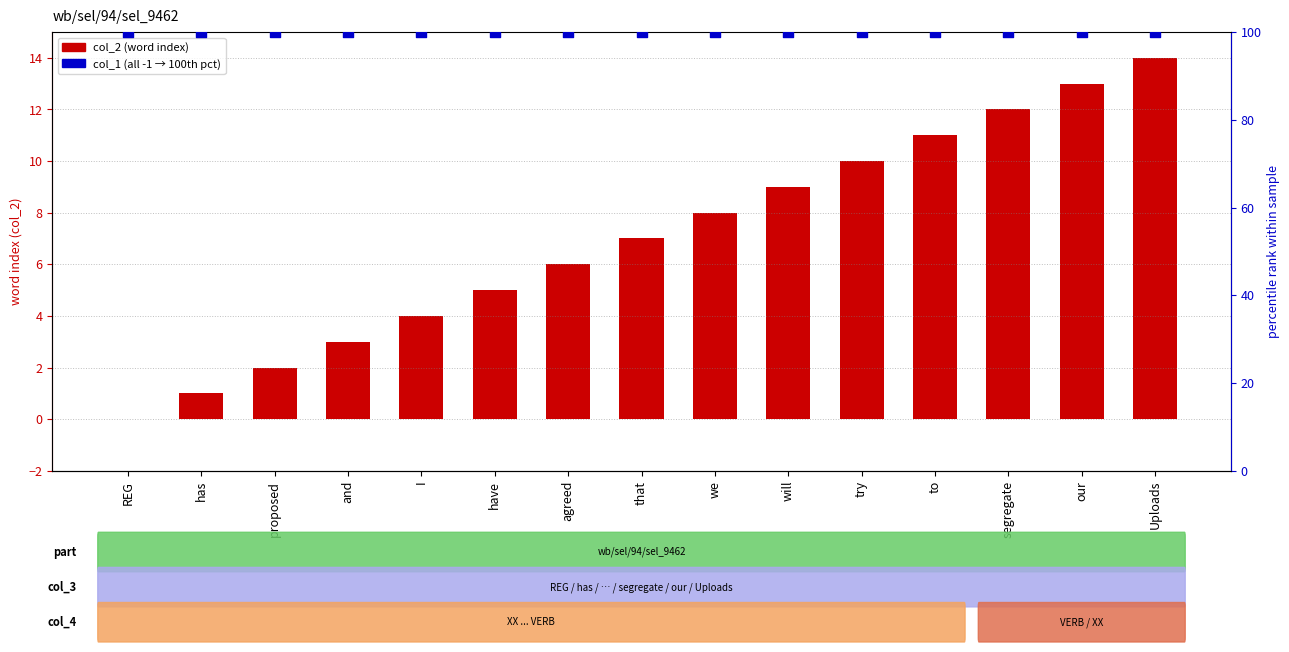

Which series has the largest total across all categories?

percentile rank (col_1)